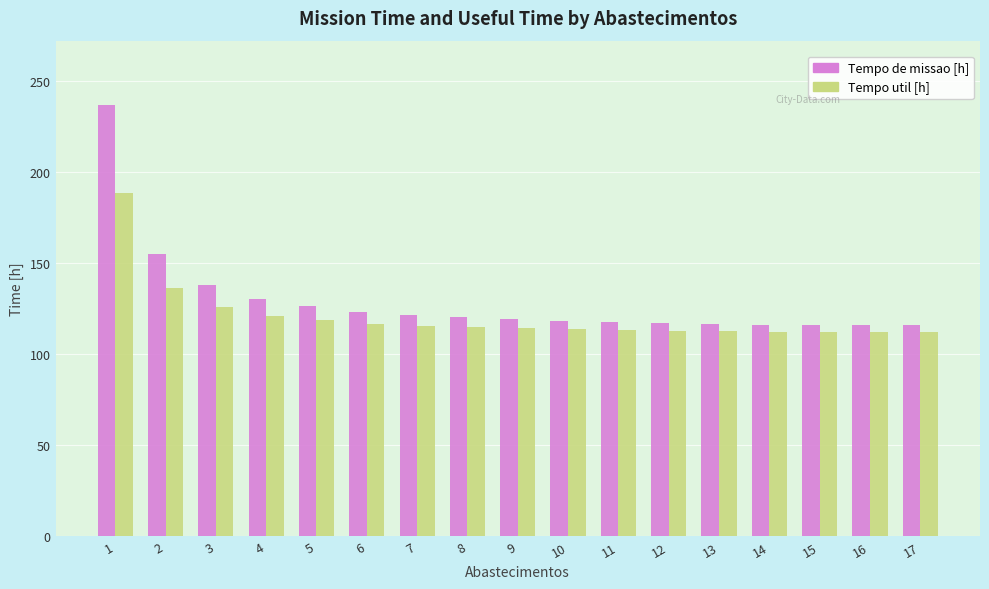

How many groups of bars are there?

17